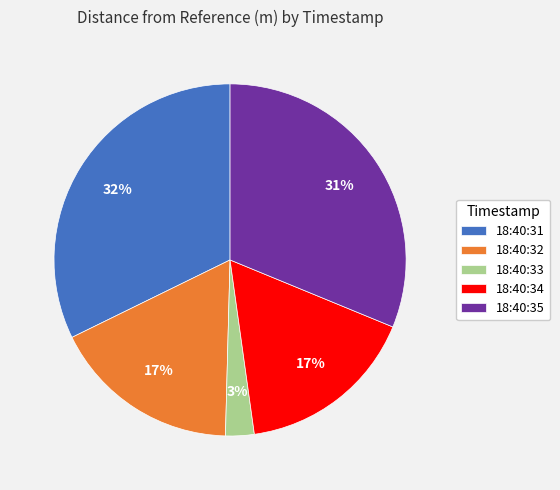

Does 18:40:33 represent more than half of the total?

No